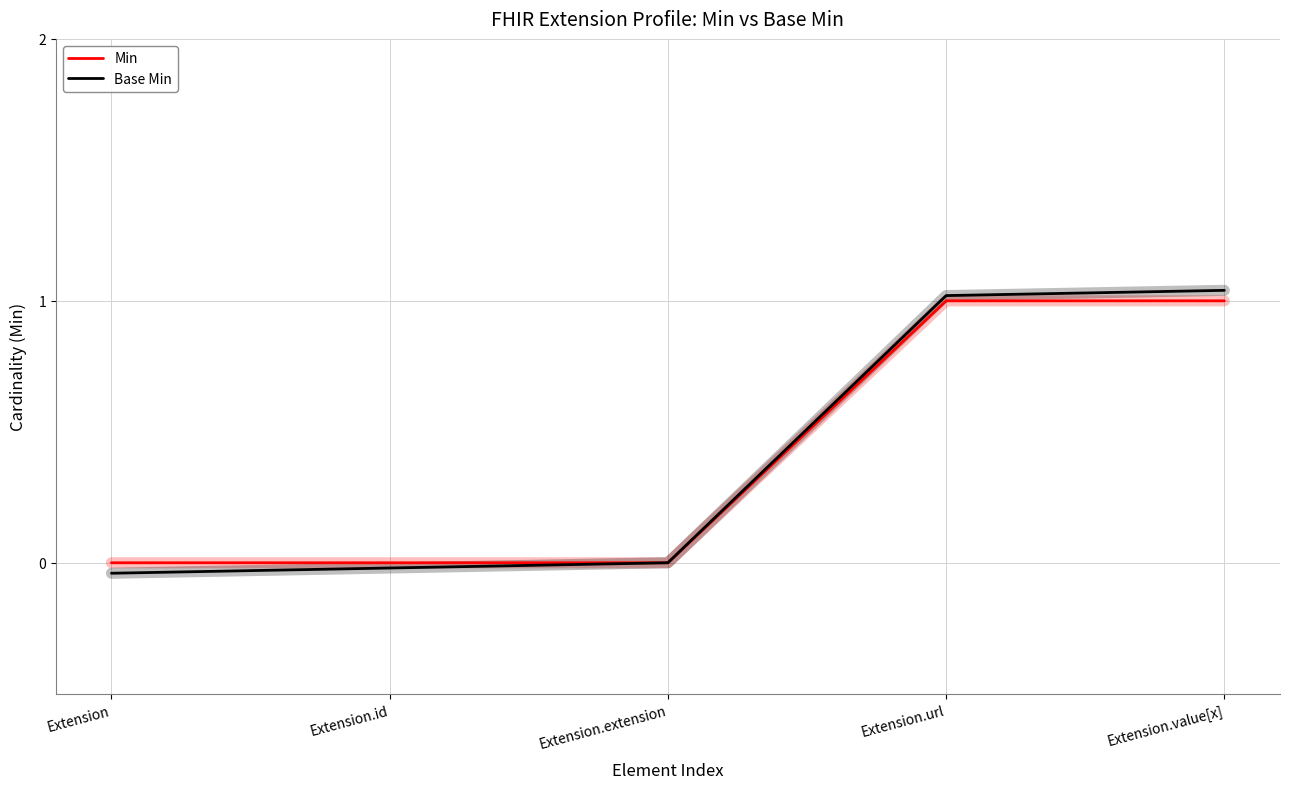

True or false: Min has more than 1 interior local peaks.

False